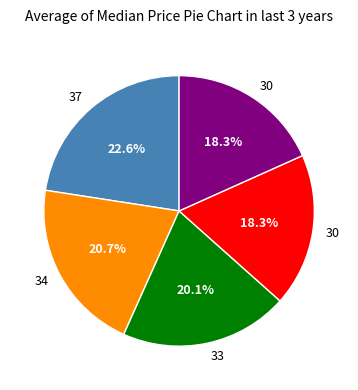

Is there any slice that represents more than half of the pie?

No